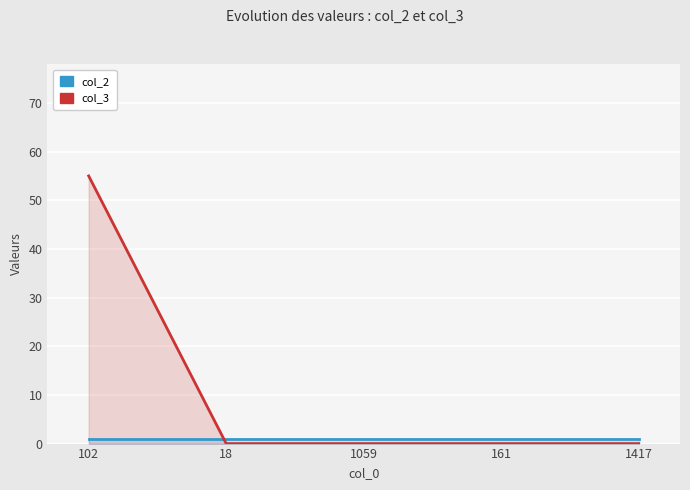

At which label does col_3 reach its minimum?

18